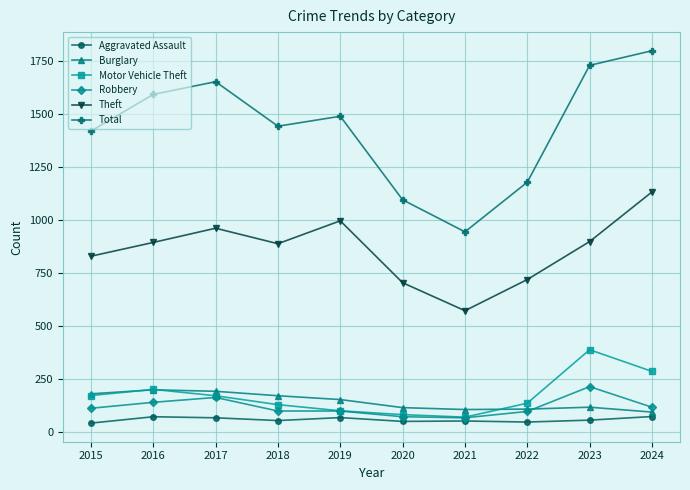

Which series changed the most between 2018 and 2023?

Total